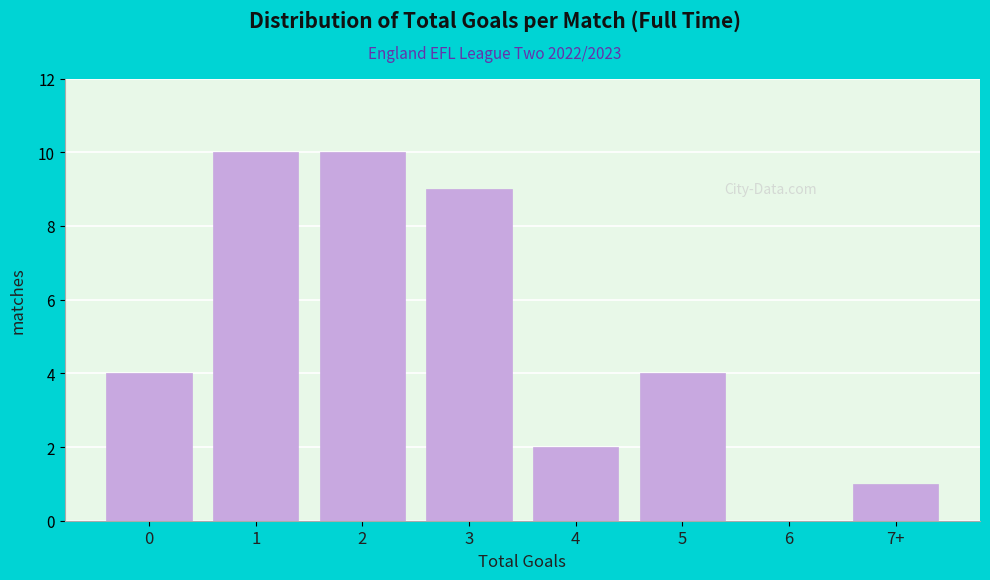

Reading left to right, extract all data points from this chart.

0=4	1=10	2=10	3=9	4=2	5=4	6=0	7+=1